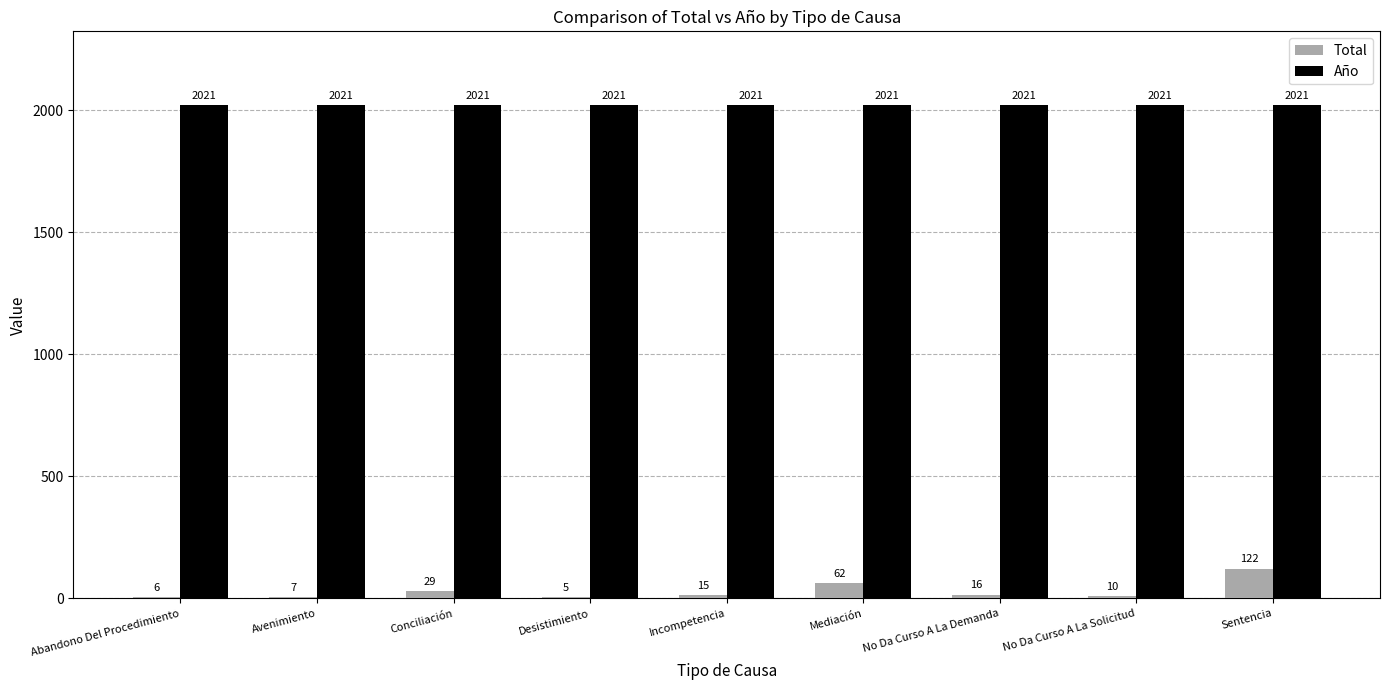

Reading left to right, extract all data points from this chart.

Total: 6	7	29	5	15	62	16	10	122
Año: 2021	2021	2021	2021	2021	2021	2021	2021	2021